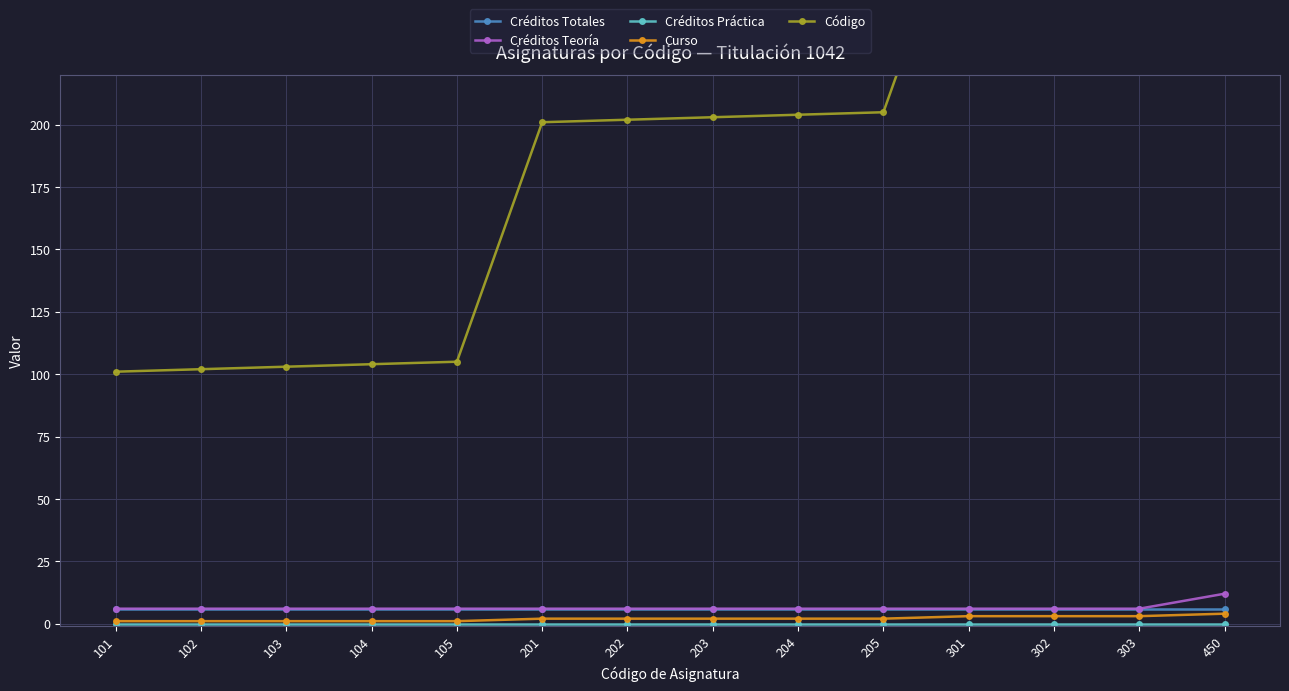

How many lines are shown in the chart?

5